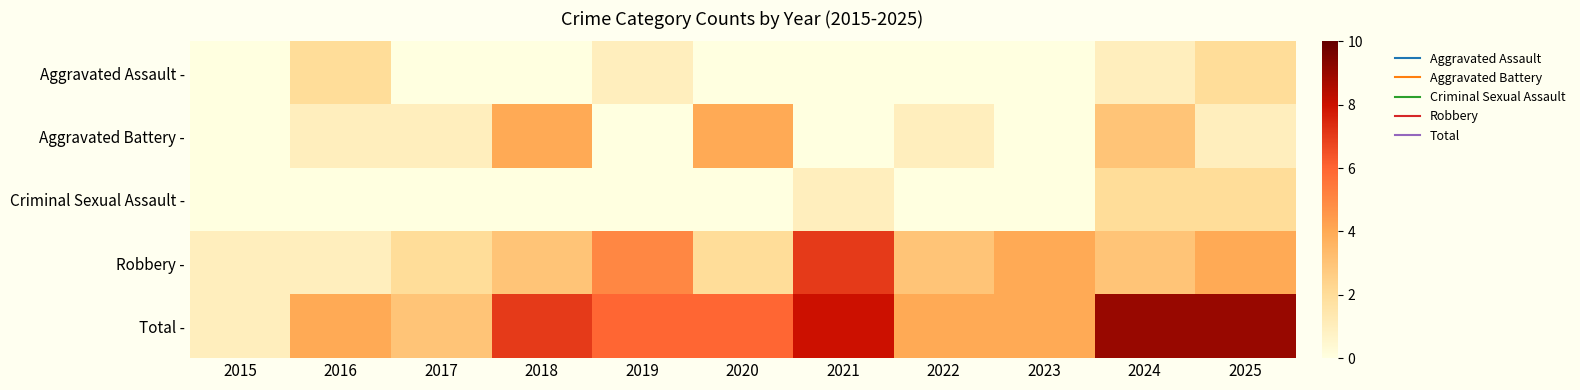

Reading left to right, what are all the values shown in this chart?

Aggravated Assault -: 2015=0	2016=2	2017=0	2018=0	2019=1	2020=0	2021=0	2022=0	2023=0	2024=1	2025=2
Aggravated Battery -: 2015=0	2016=1	2017=1	2018=4	2019=0	2020=4	2021=0	2022=1	2023=0	2024=3	2025=1
Criminal Sexual Assault -: 2015=0	2016=0	2017=0	2018=0	2019=0	2020=0	2021=1	2022=0	2023=0	2024=2	2025=2
Robbery -: 2015=1	2016=1	2017=2	2018=3	2019=5	2020=2	2021=7	2022=3	2023=4	2024=3	2025=4
Total -: 2015=1	2016=4	2017=3	2018=7	2019=6	2020=6	2021=8	2022=4	2023=4	2024=9	2025=9